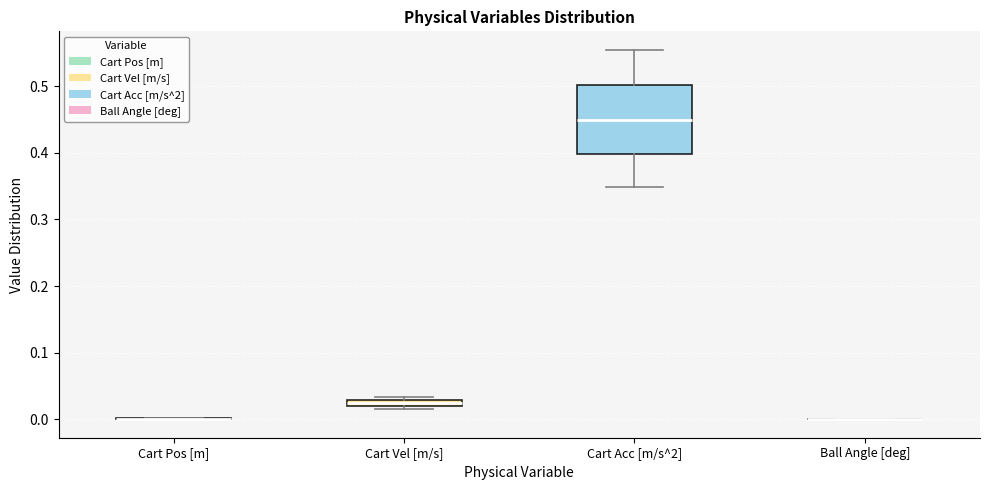

Comparing the boxes themselves (not the whiskers), which one is the tallest?

Cart Acc [m/s^2]